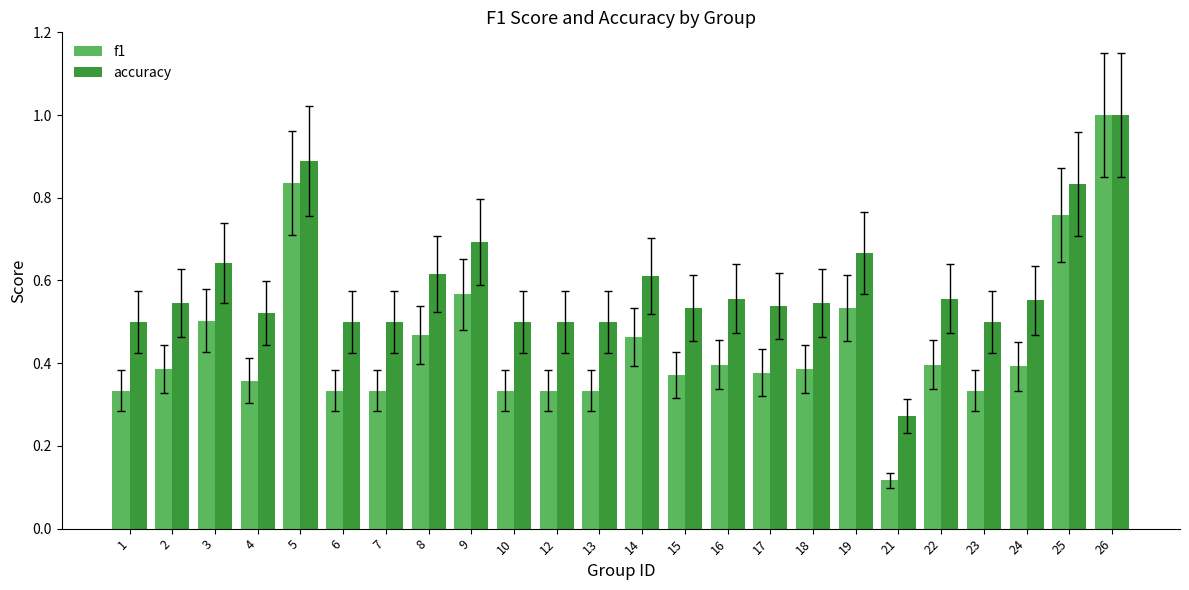

Is it true that f1 equals 0.2 at 10?

False